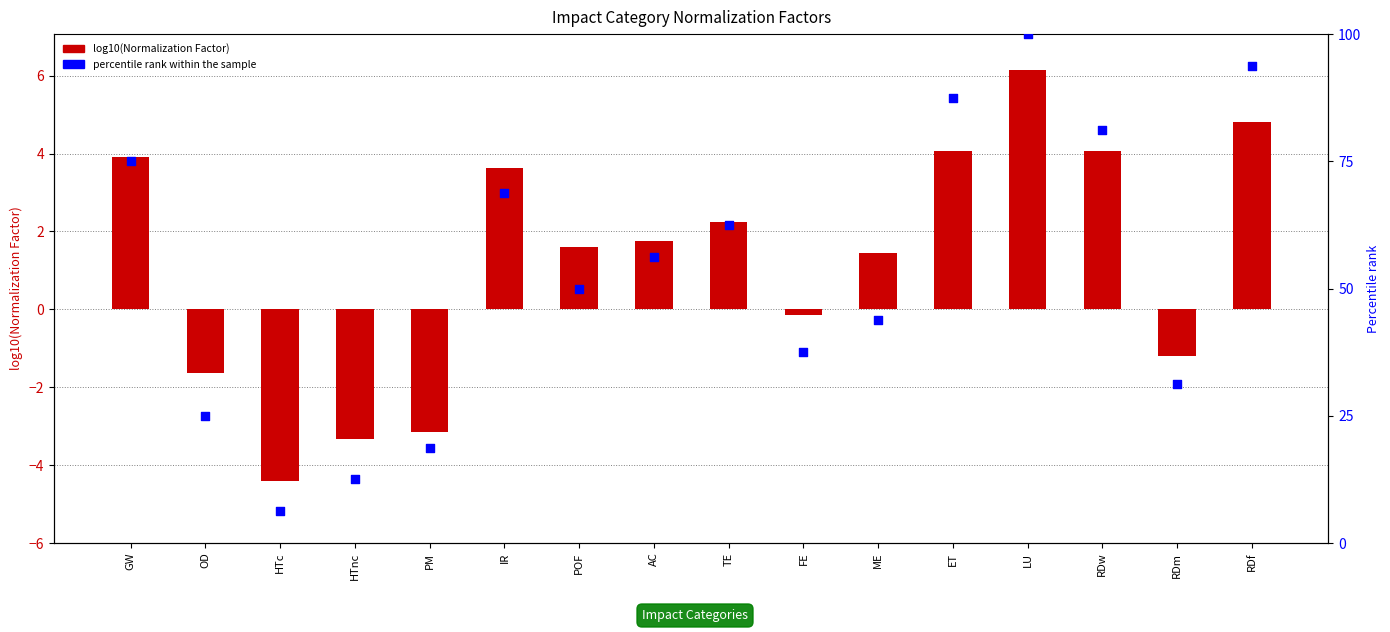

What is the total value across all series at POF?

51.6